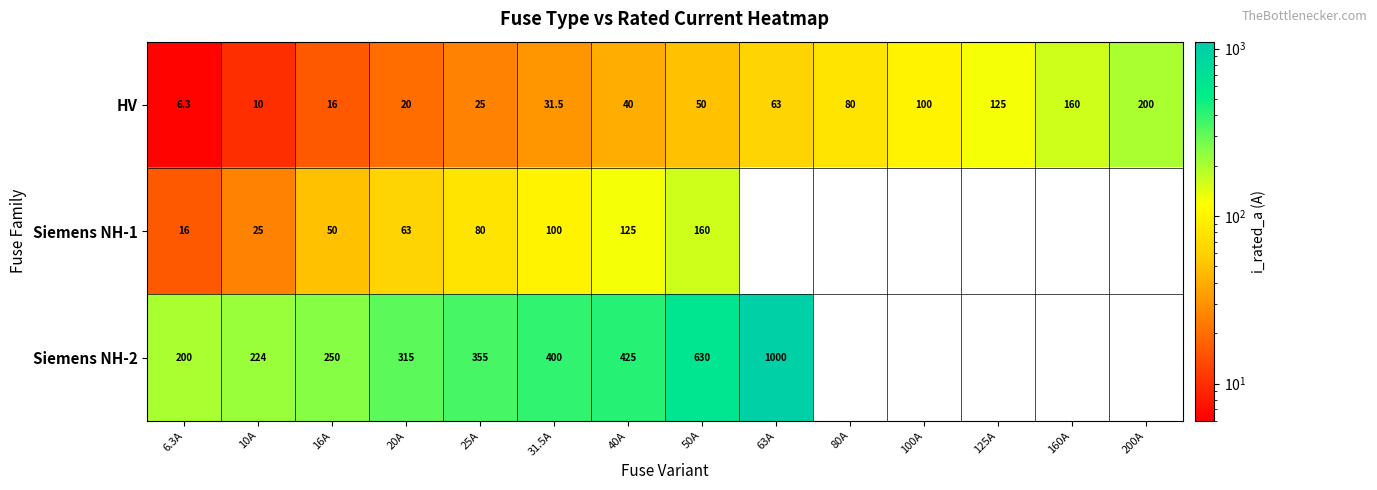

The Siemens NH-1 series shows 200.7 at 40A. True or false?

False